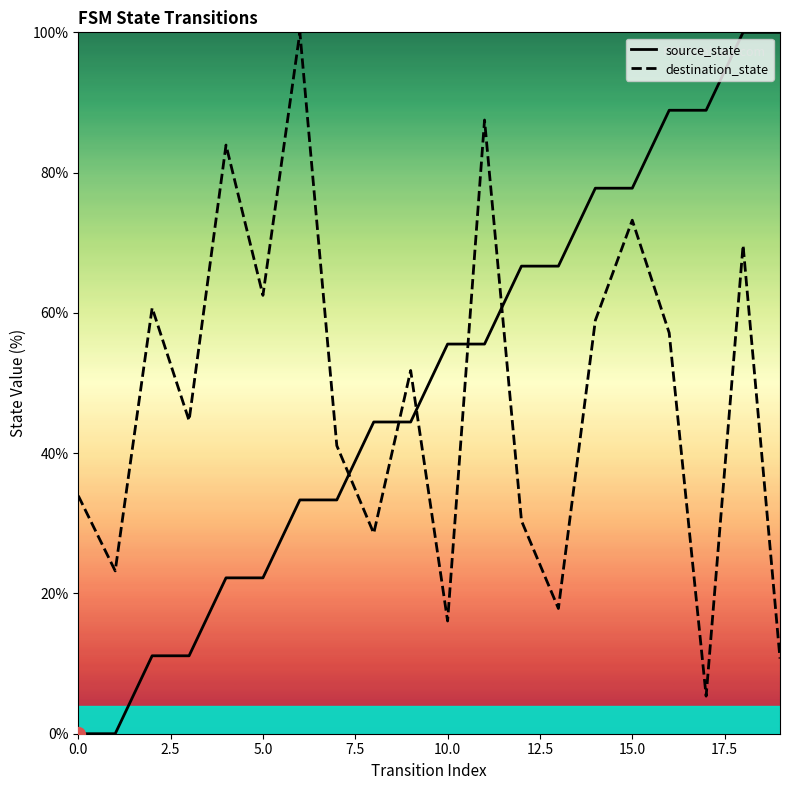

How many series are shown in this chart?

2